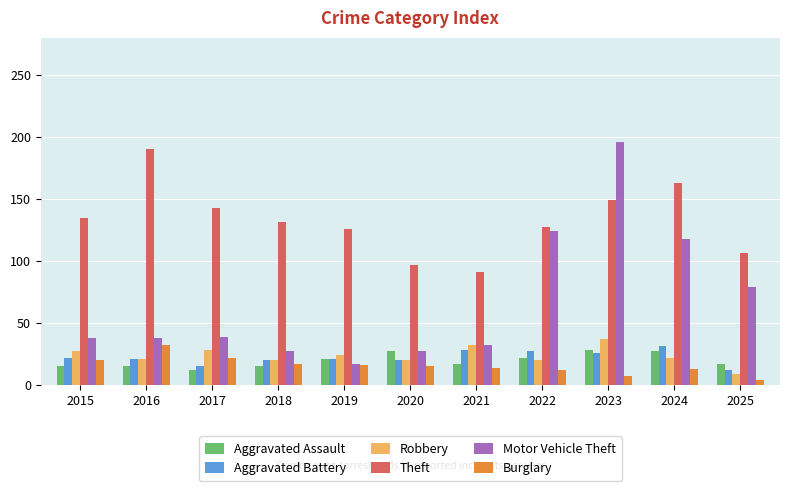

How many categories are shown in the chart?

11